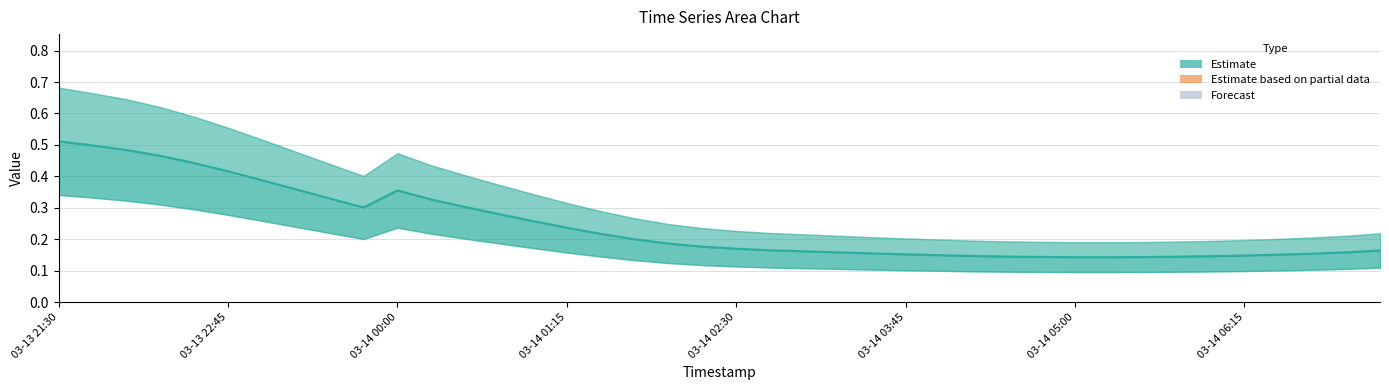

What is the sum of all 2 values?

9.8